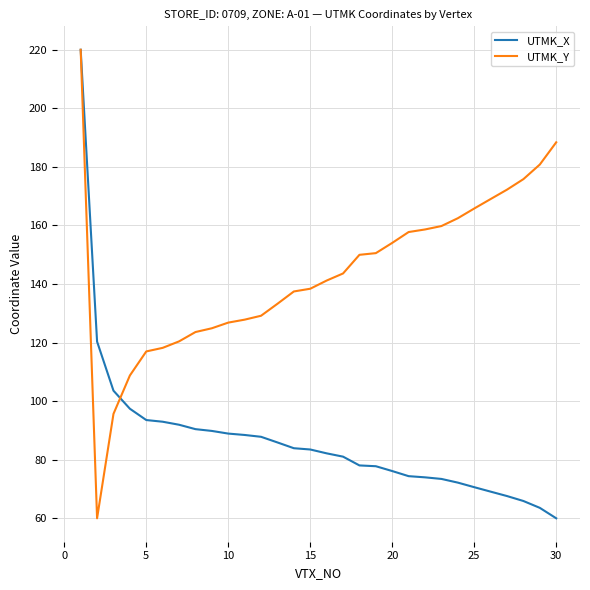

Rank the series by their average value, from highest to lowest.

UTMK_Y, UTMK_X